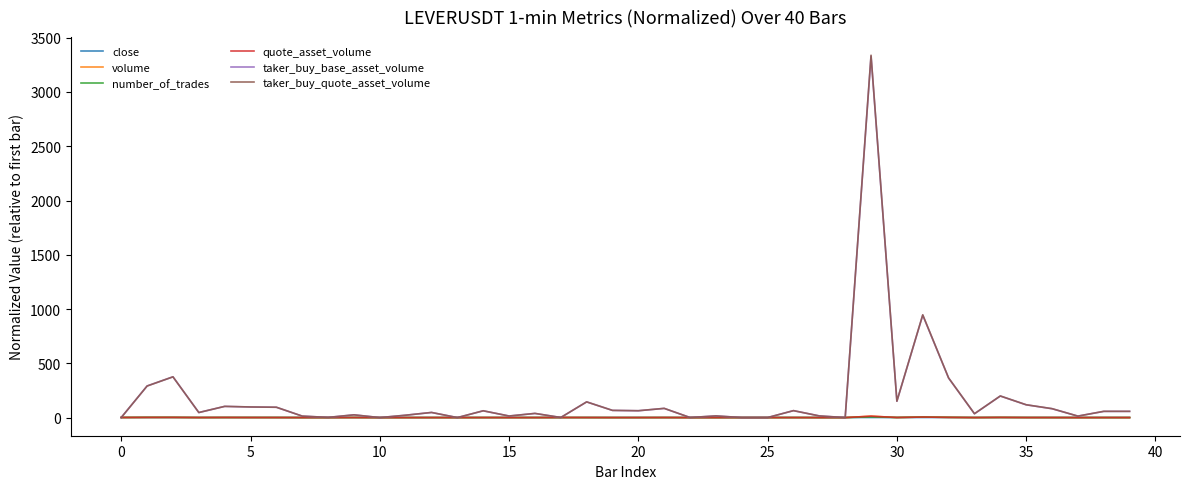

Which series has the largest range (max minus min)?

taker_buy_quote_asset_volume